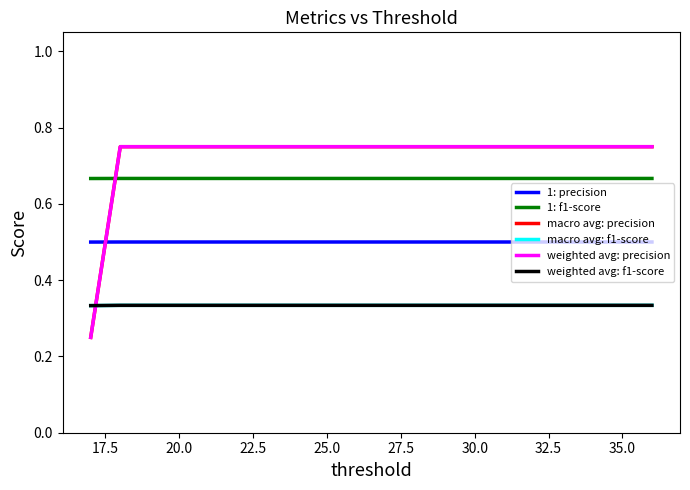

Count the weighted avg: f1-score values in the range 0 to 1.

20